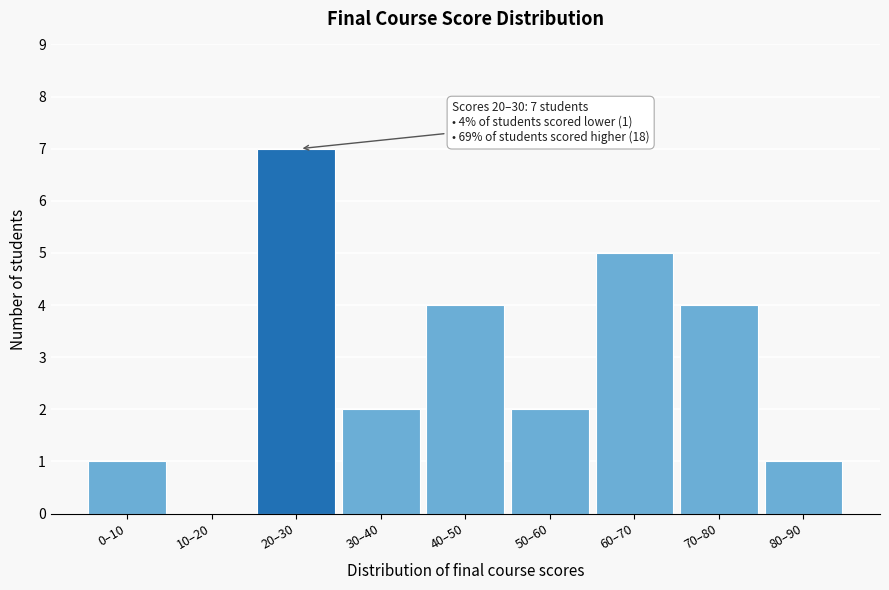

What is the sum of the values at 10–20 and 60–70?

5